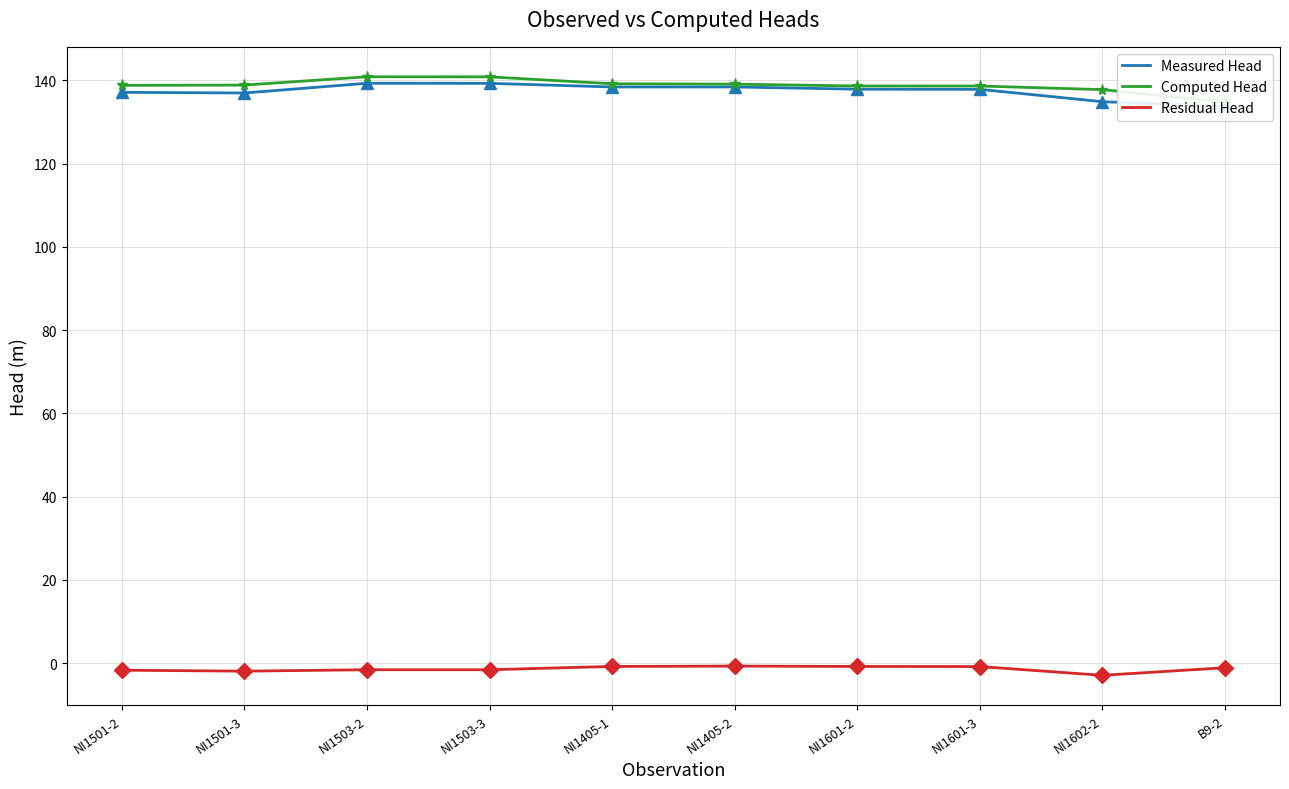

What is the total value across all series at NI1602-2?

269.8